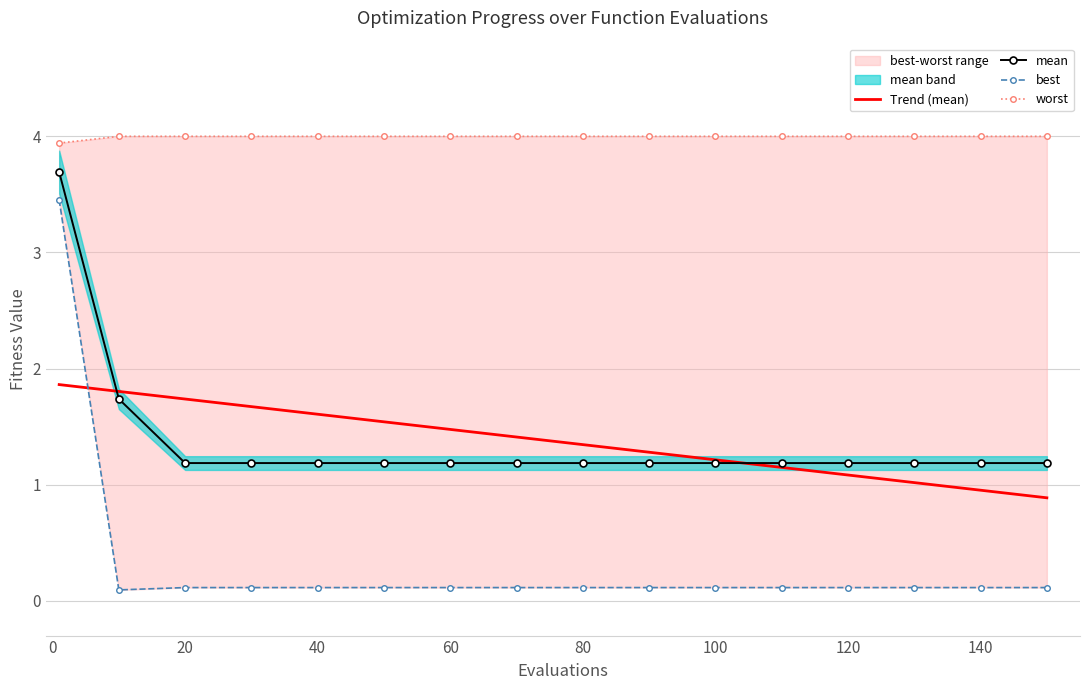

Is it true that Trend (mean) equals 1.5 at 60?

True